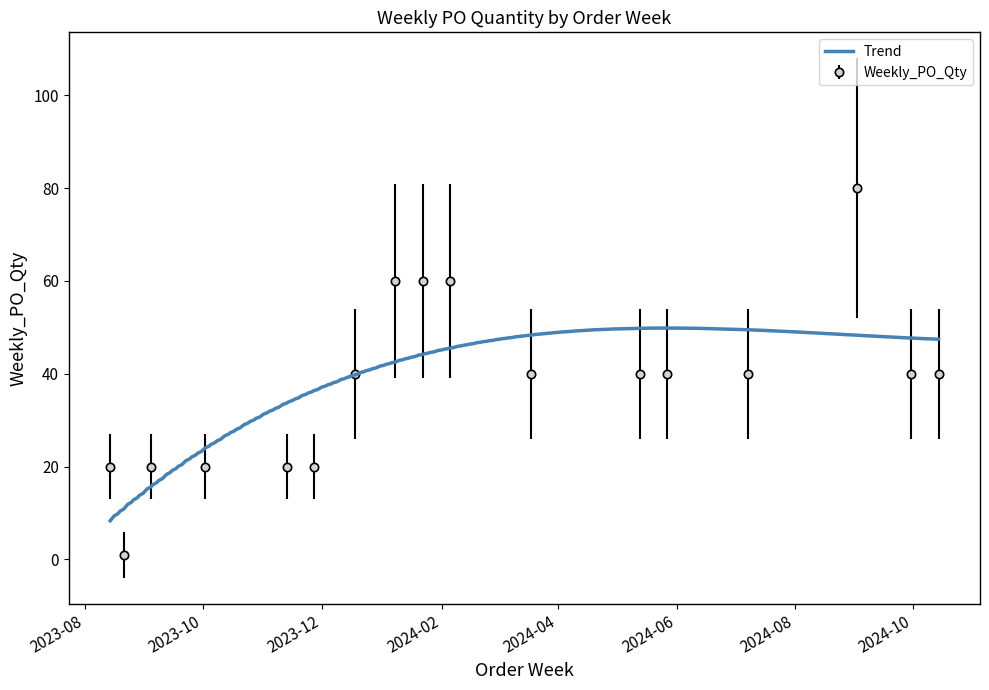

The value at 2024-10-14 is 40. True or false?

True